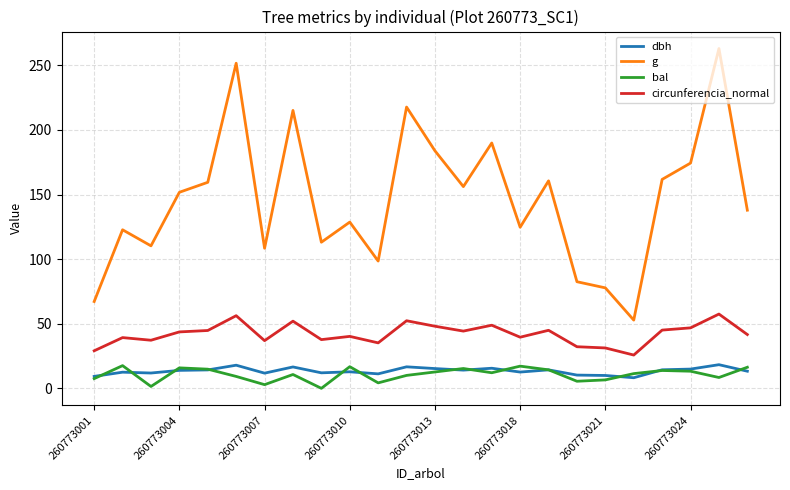

What is the maximum value for g?

263.0